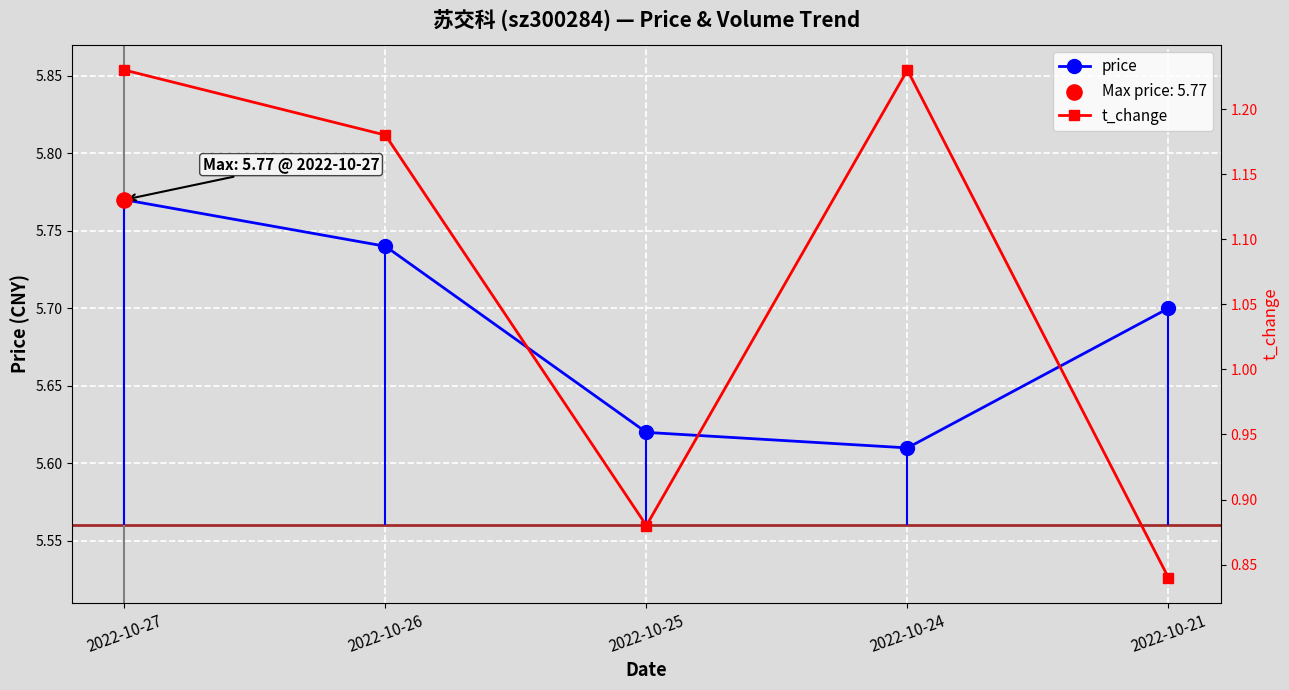

At how many categories does at least one series exceed 3?

5